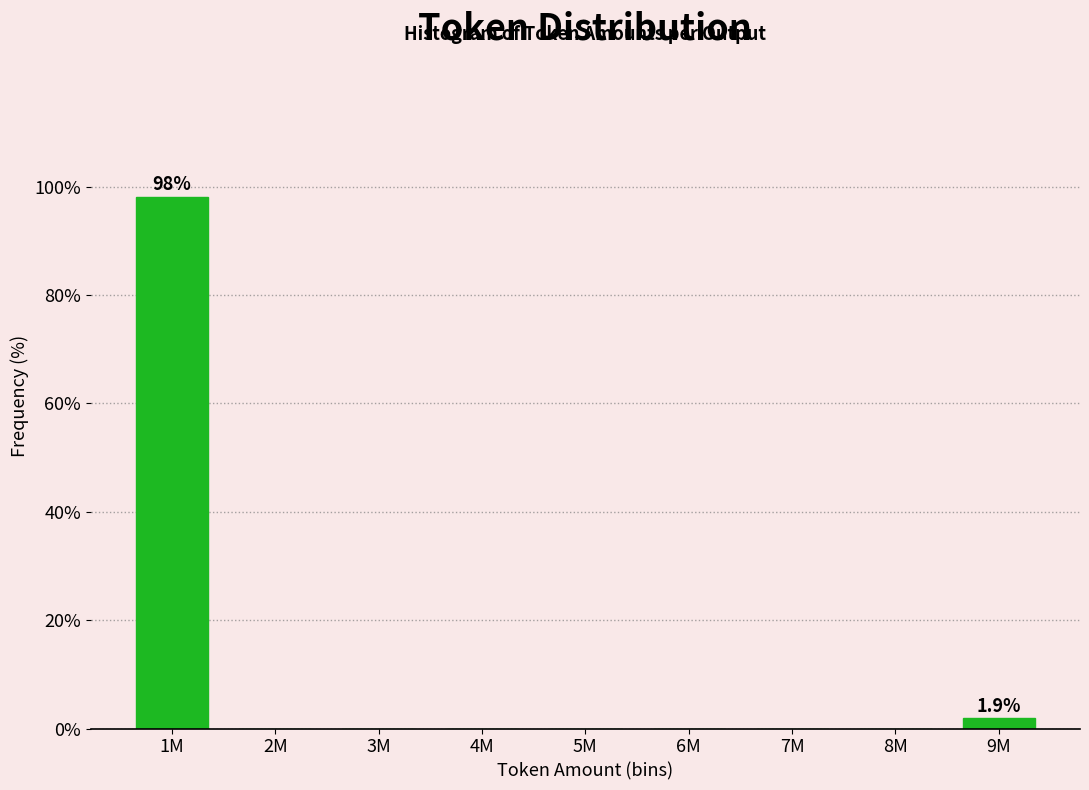

Reading right to left, transcribe all the data shown in this chart.

9M=1.9	8M=0.0	7M=0.0	6M=0.0	5M=0.0	4M=0.0	3M=0.0	2M=0.0	1M=98.1